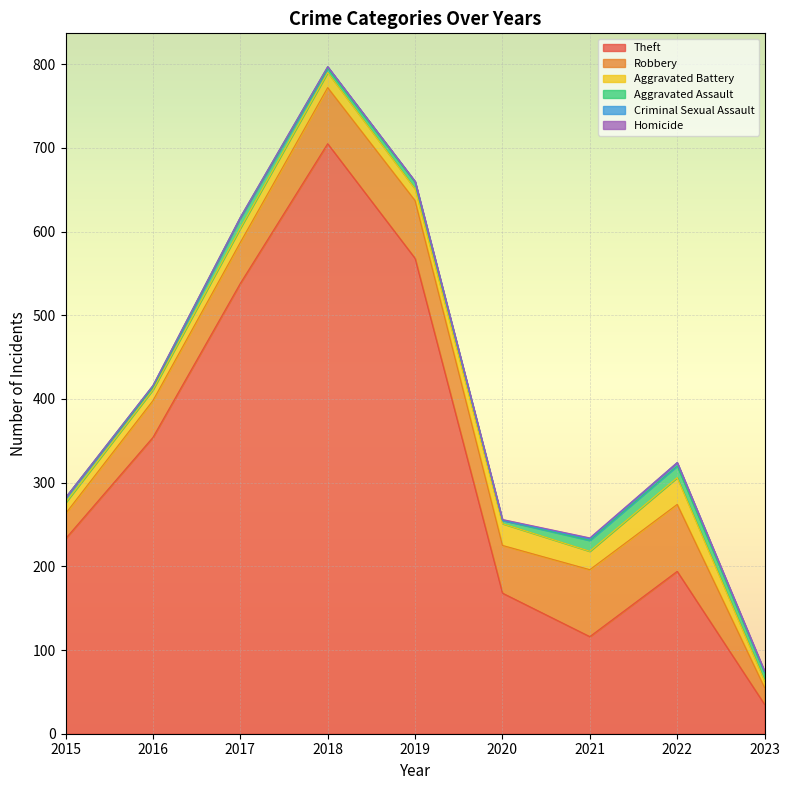

What is the value of the Theft point at the 7th from the left?

116